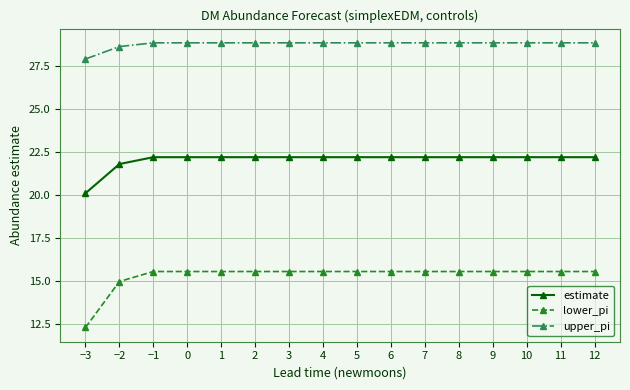

Which series has the largest range (max minus min)?

lower_pi